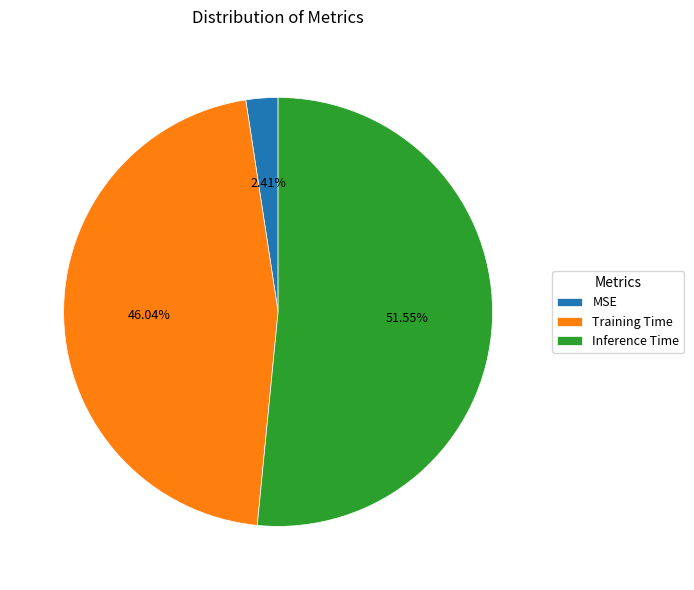

Which category has the biggest portion of the pie?

Inference Time